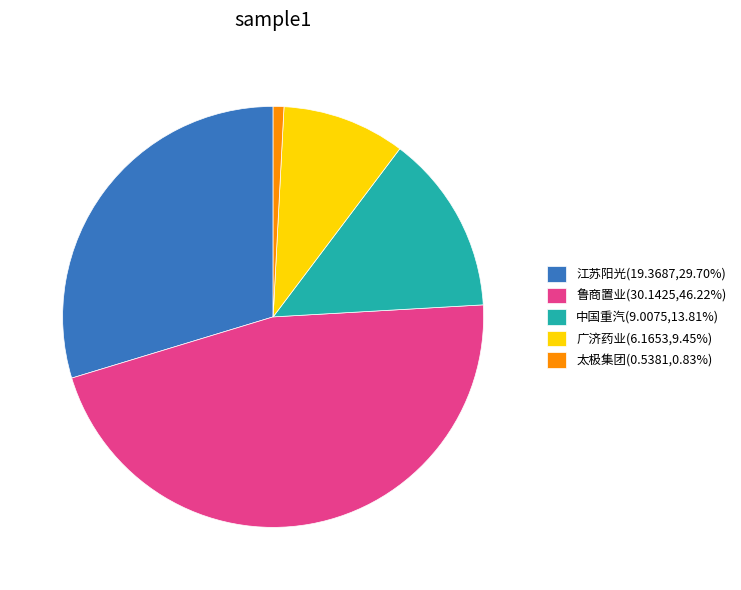

Do 广济药业 and 鲁商置业 together represent more than half of the pie?

Yes